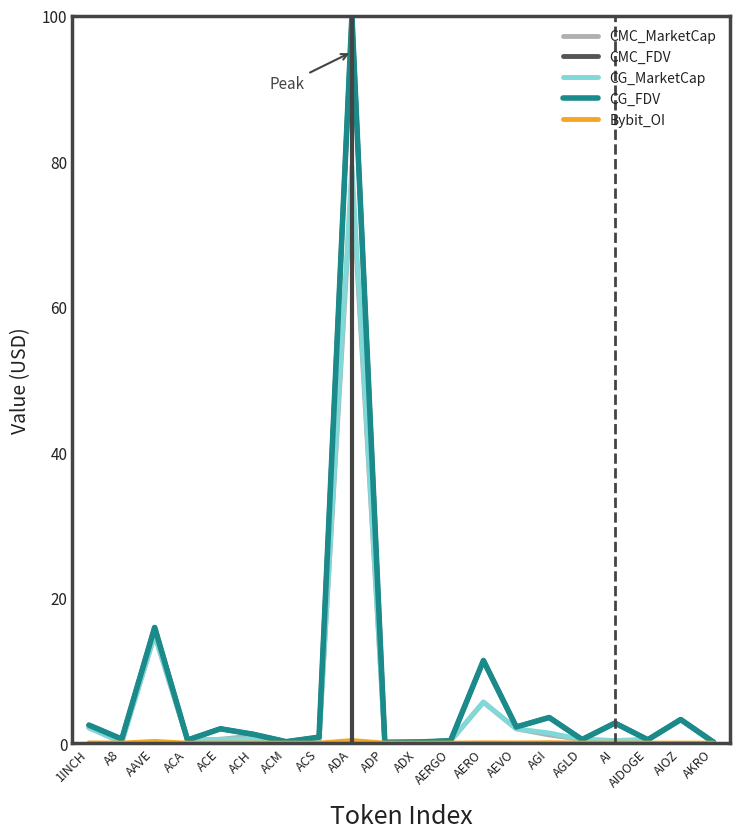

Which series has the widest spread of values?

CMC_FDV